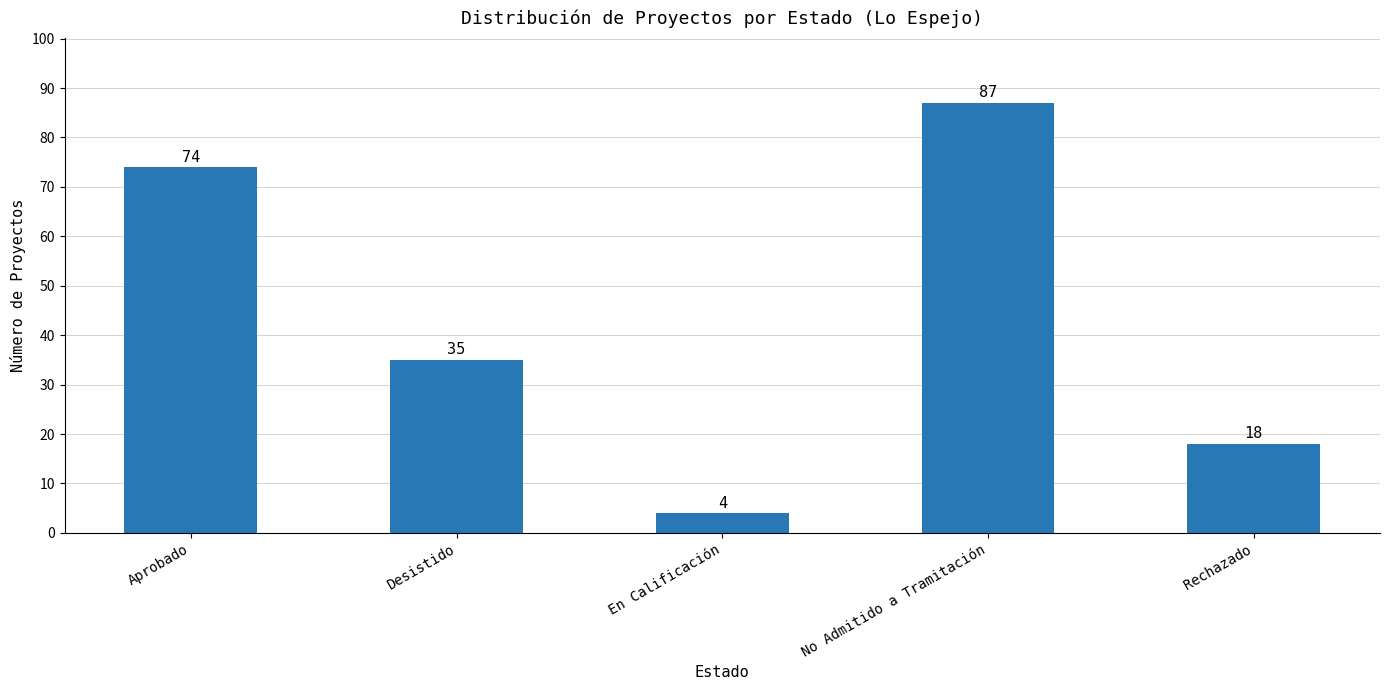

At which category does the chart reach its peak across all series?

No Admitido a Tramitación